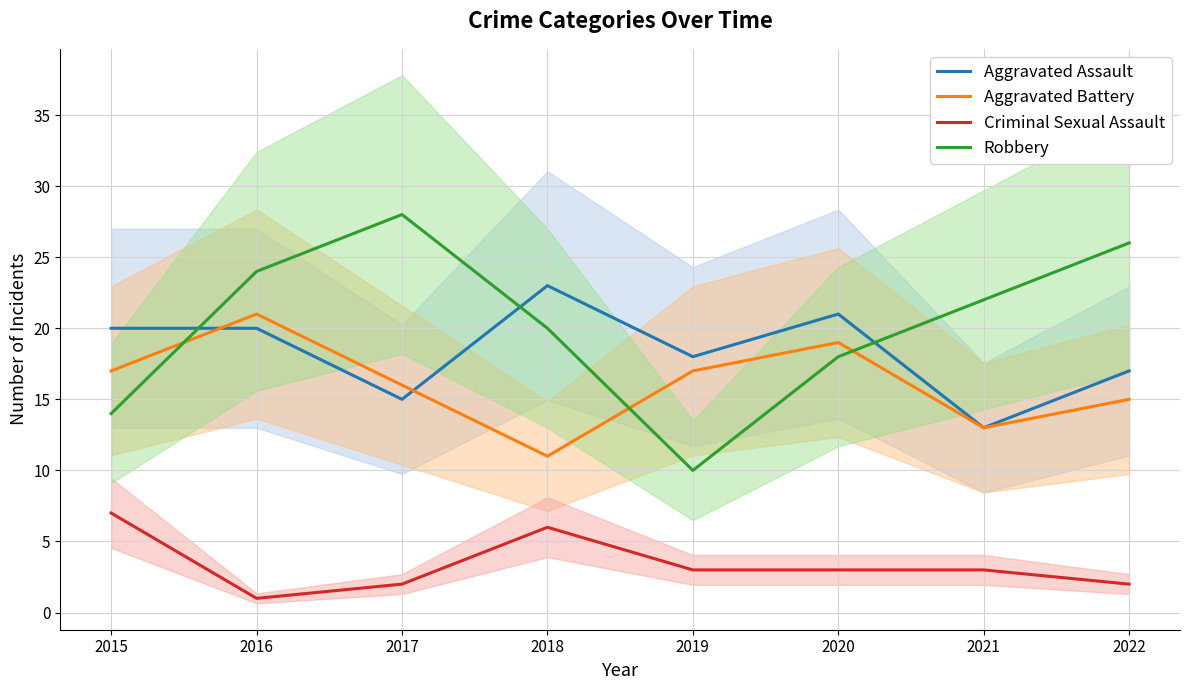

Which series has the largest total across all categories?

Robbery